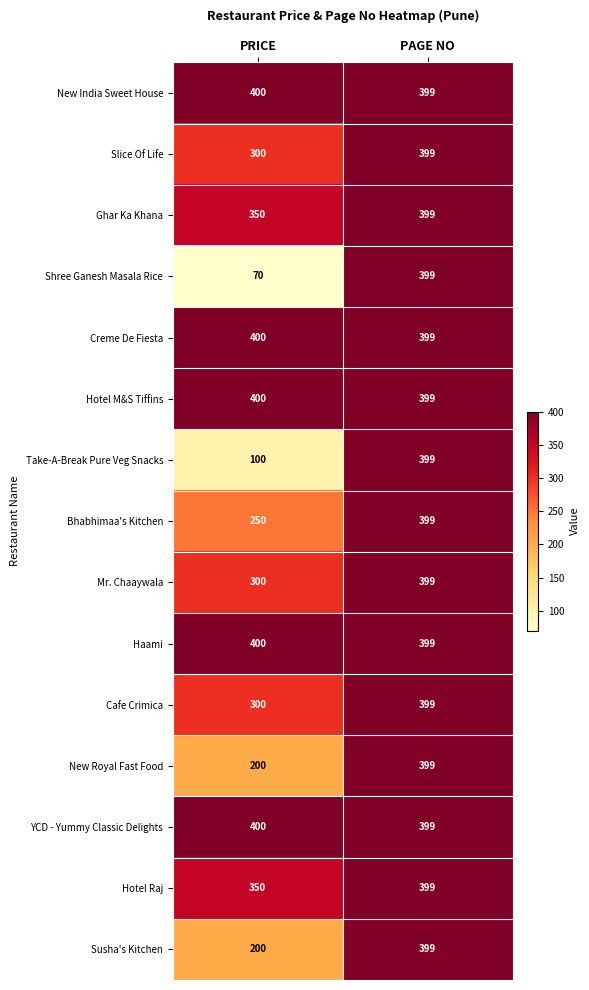

How many distinct data groups are displayed?

15